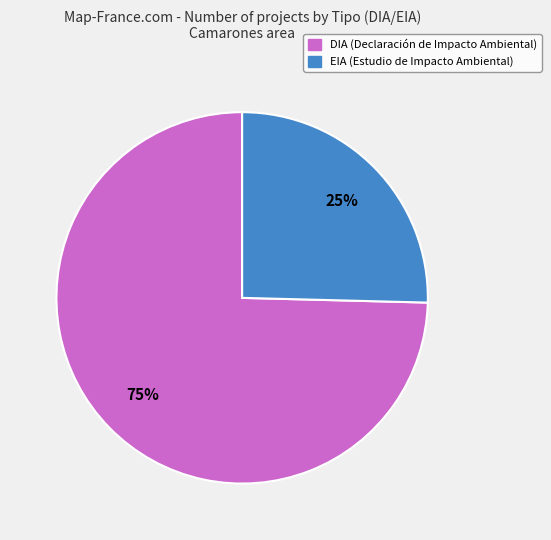

Is it true that EIA is 25% of the pie?

True